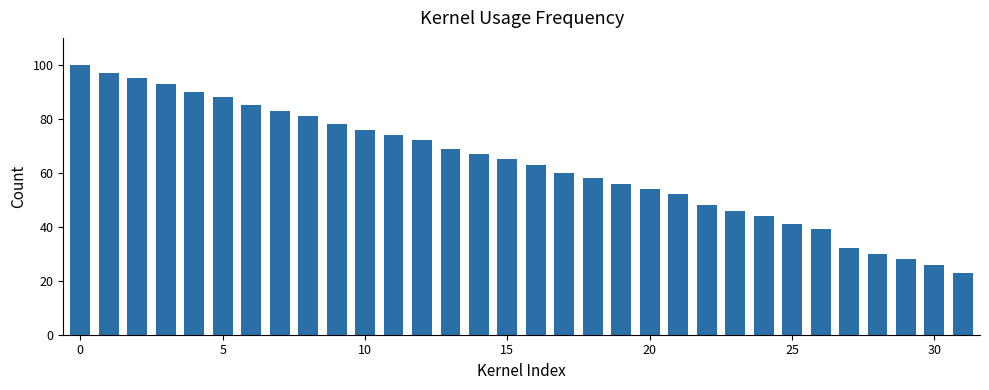

What is the value of the 21st bar from the left?

54